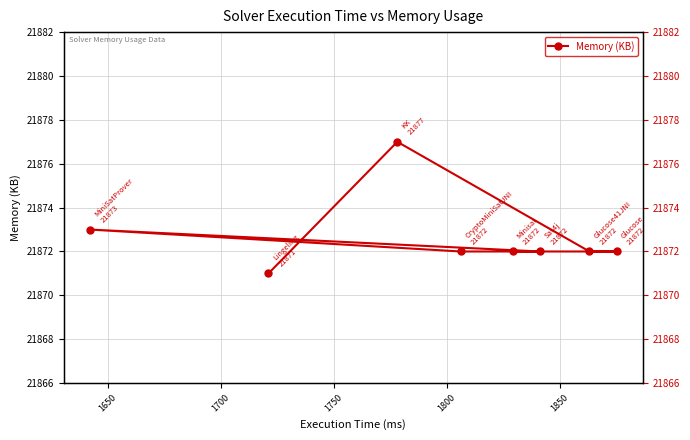

What is the difference between the values at 1750 and 1700?

1